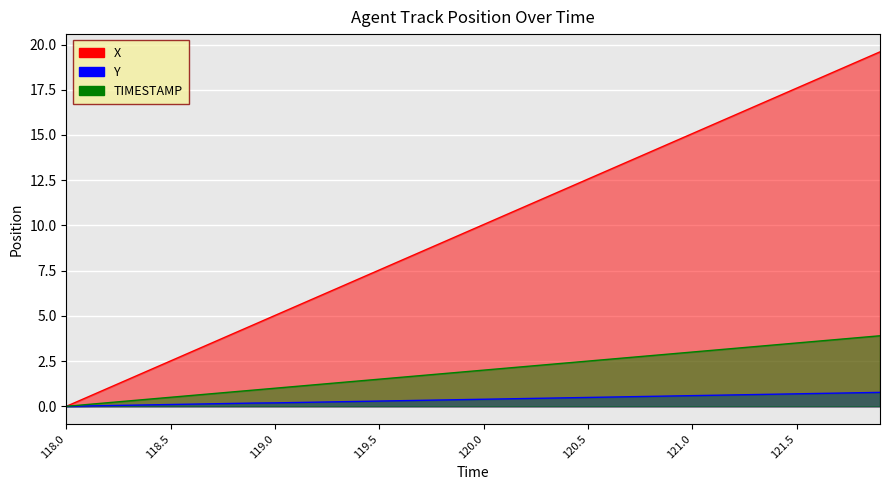

At 120.0, list the series in order from smallest to largest.

Y, TIMESTAMP, X